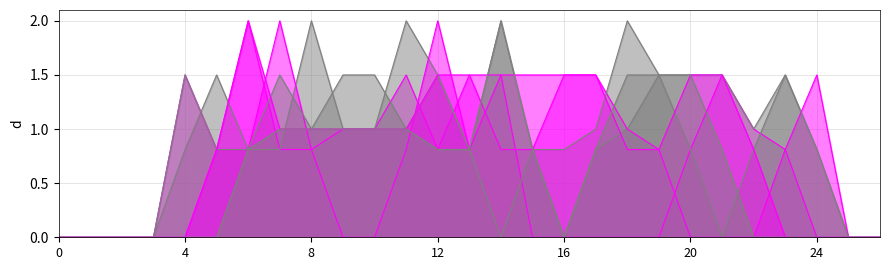

Which label corresponds to the largest value in the chart?

6